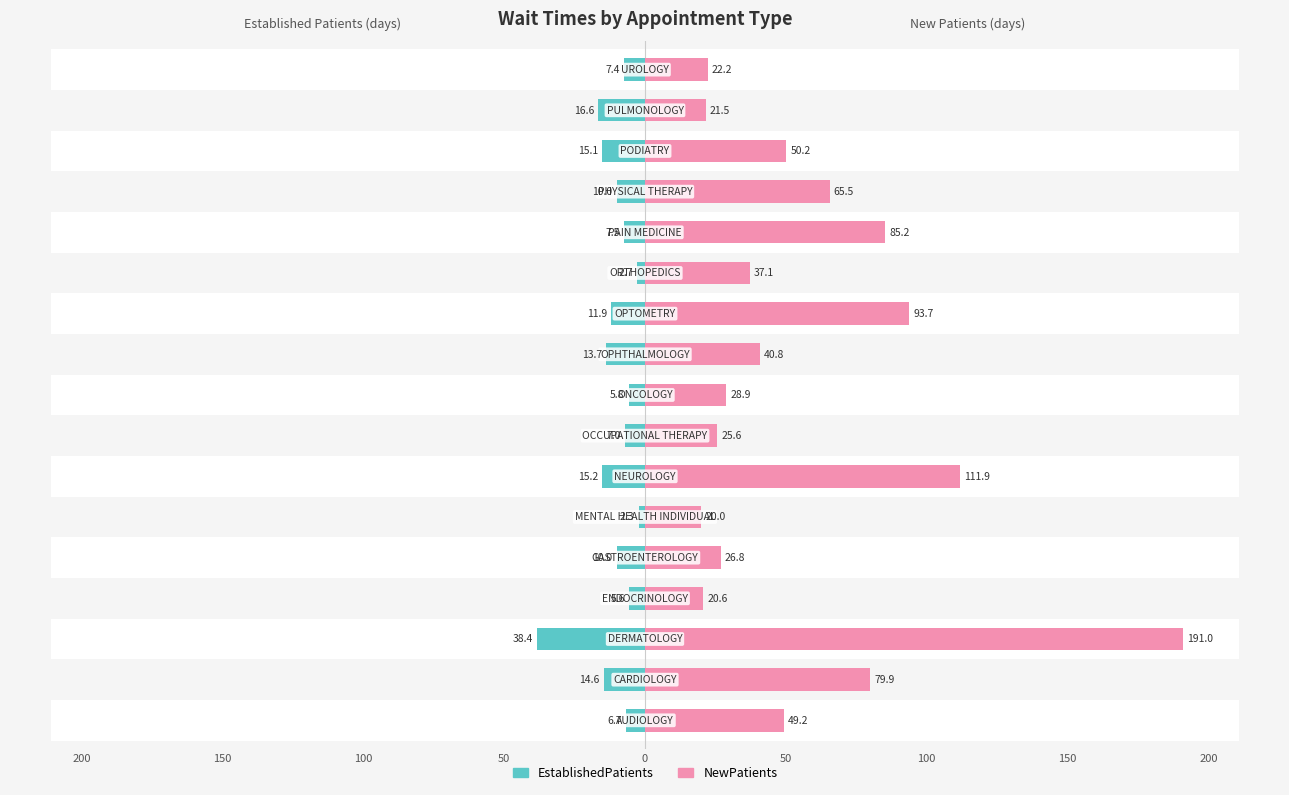

What is the approximate value of NewPatients at 12?

85.2